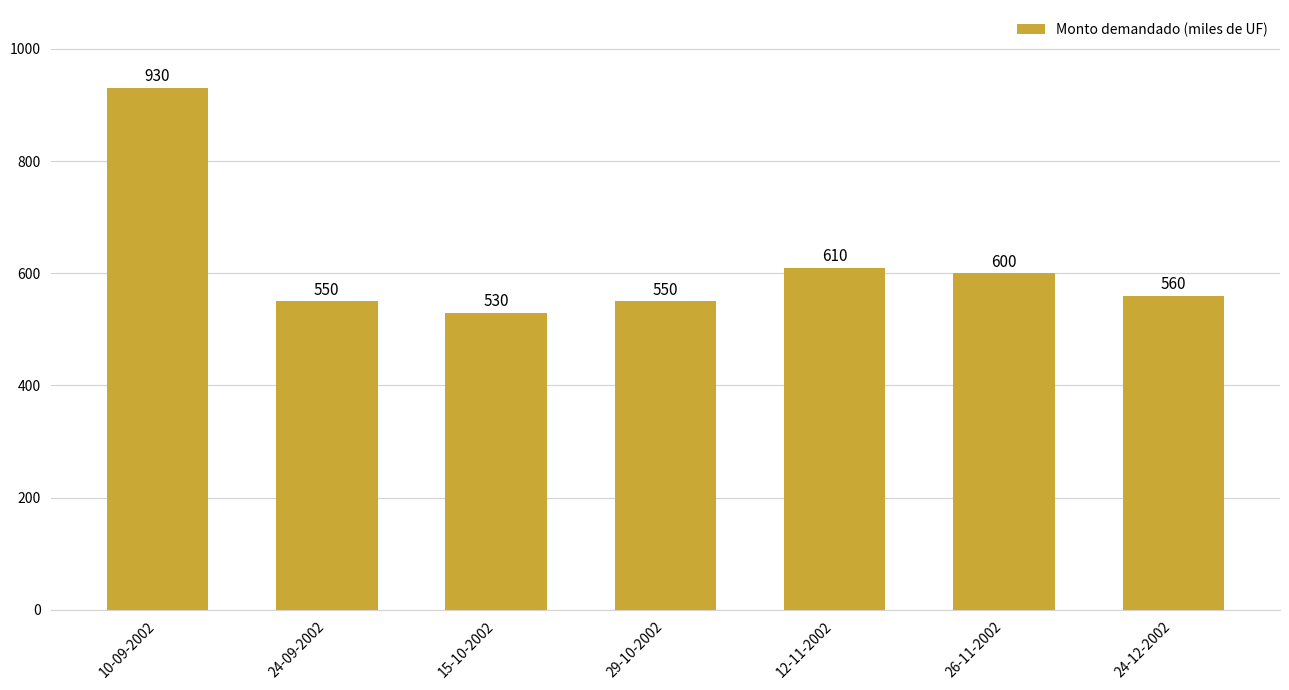

What is the value of the 4th bar from the left?

550